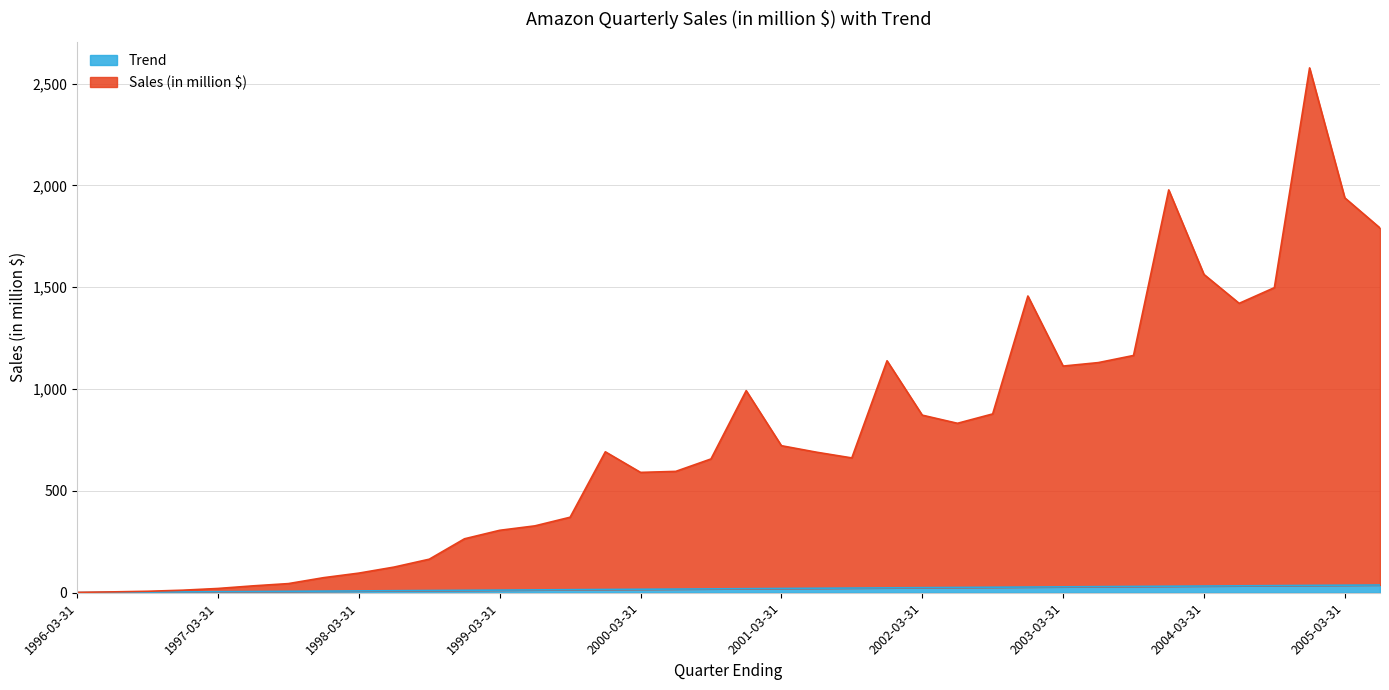

At how many categories does at least one series exceed 834?

15